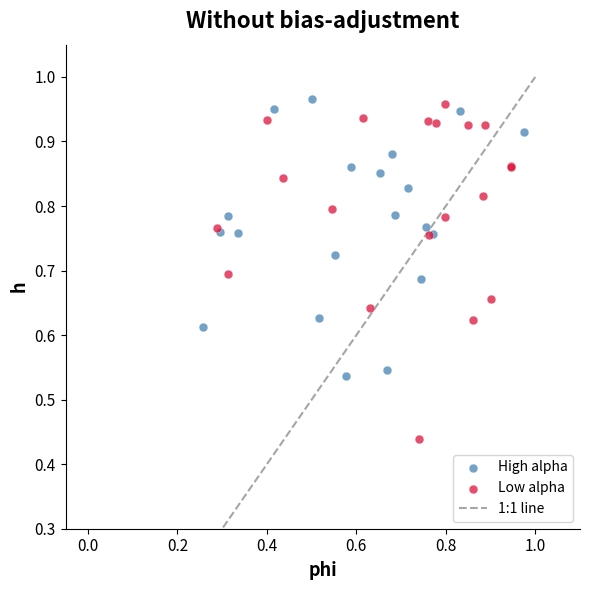

Which series contains the highest Y value?

High alpha